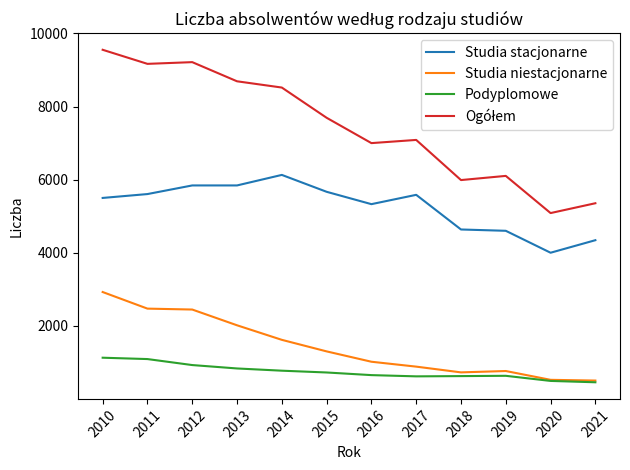

The Podyplomowe series shows 1029 at 2017. True or false?

False